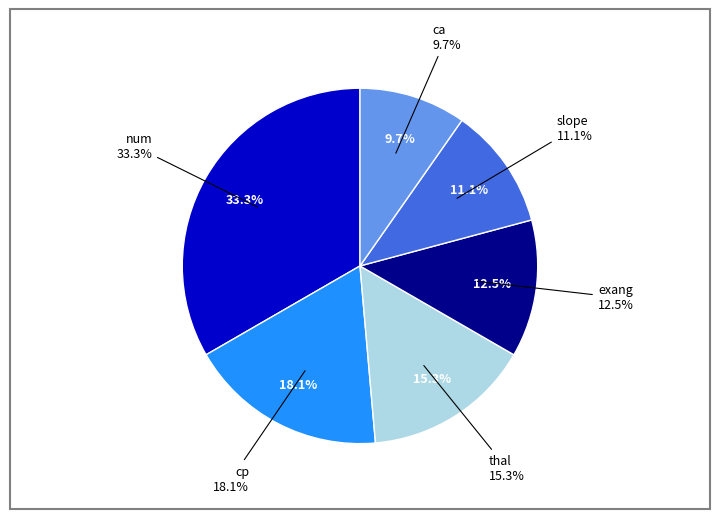

The ca slice represents 10% of the pie. True or false?

True